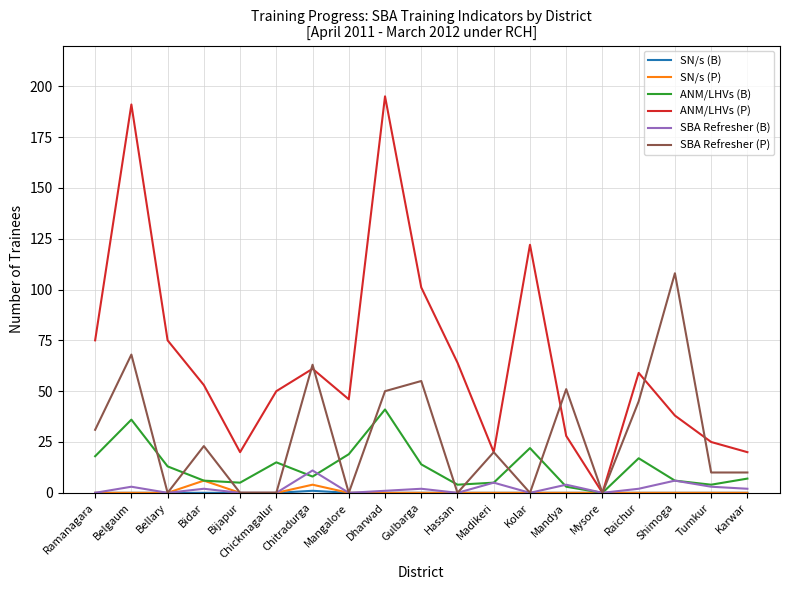

Which series has the largest range (max minus min)?

ANM/LHVs (P)